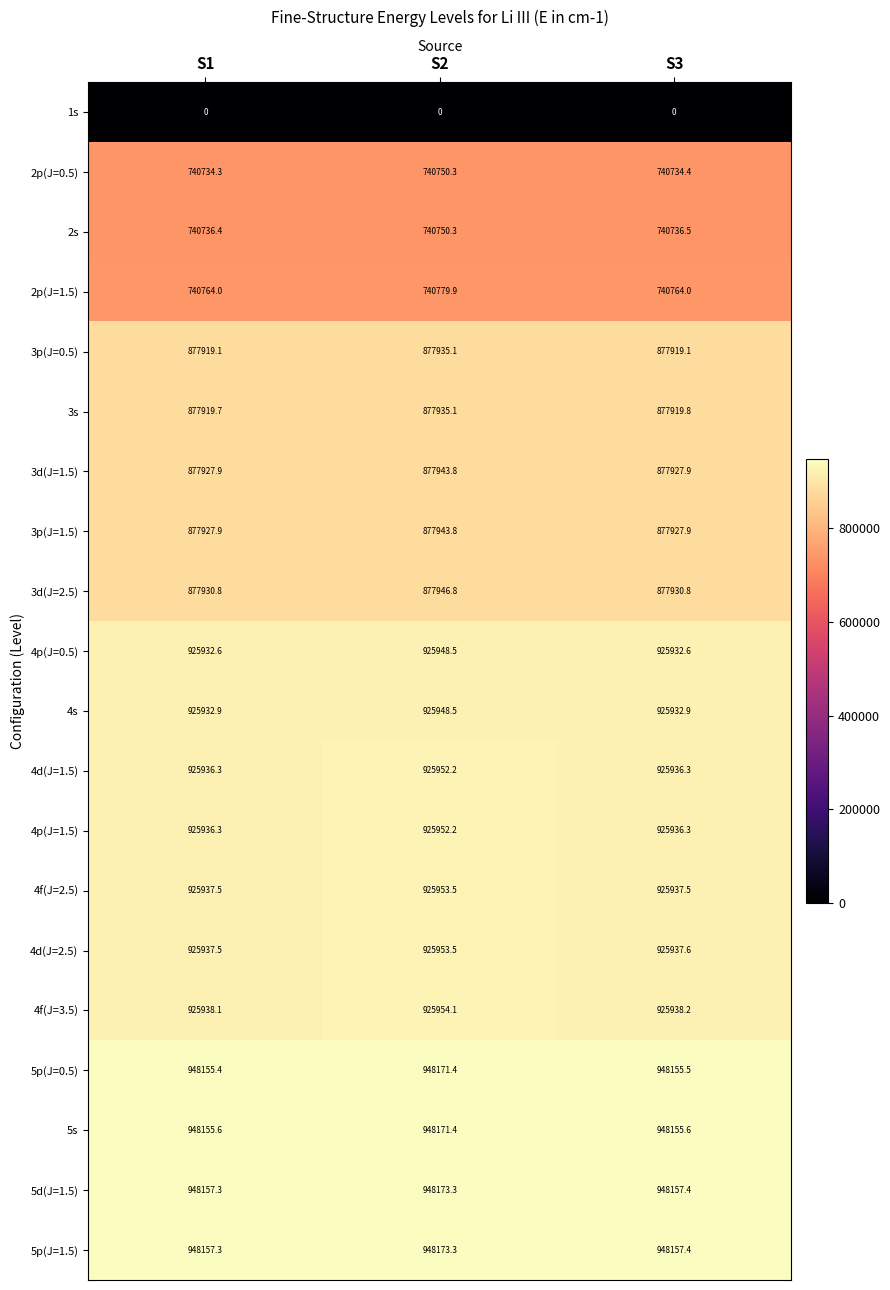

At how many categories does at least one series exceed 461865?

3